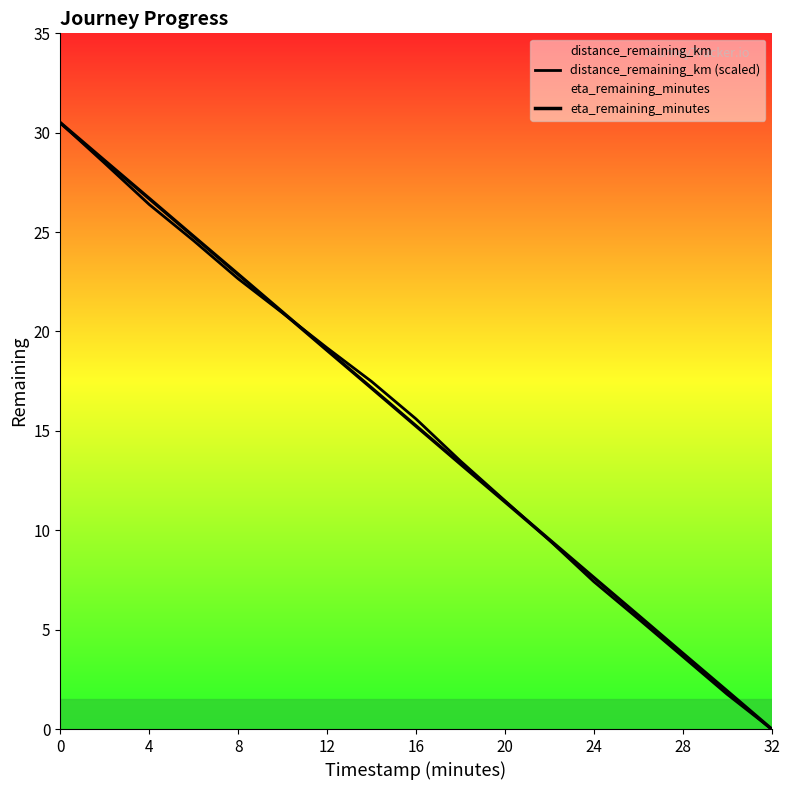

List the series in order of their peak value, lowest first.

distance_remaining_km (scaled), eta_remaining_minutes